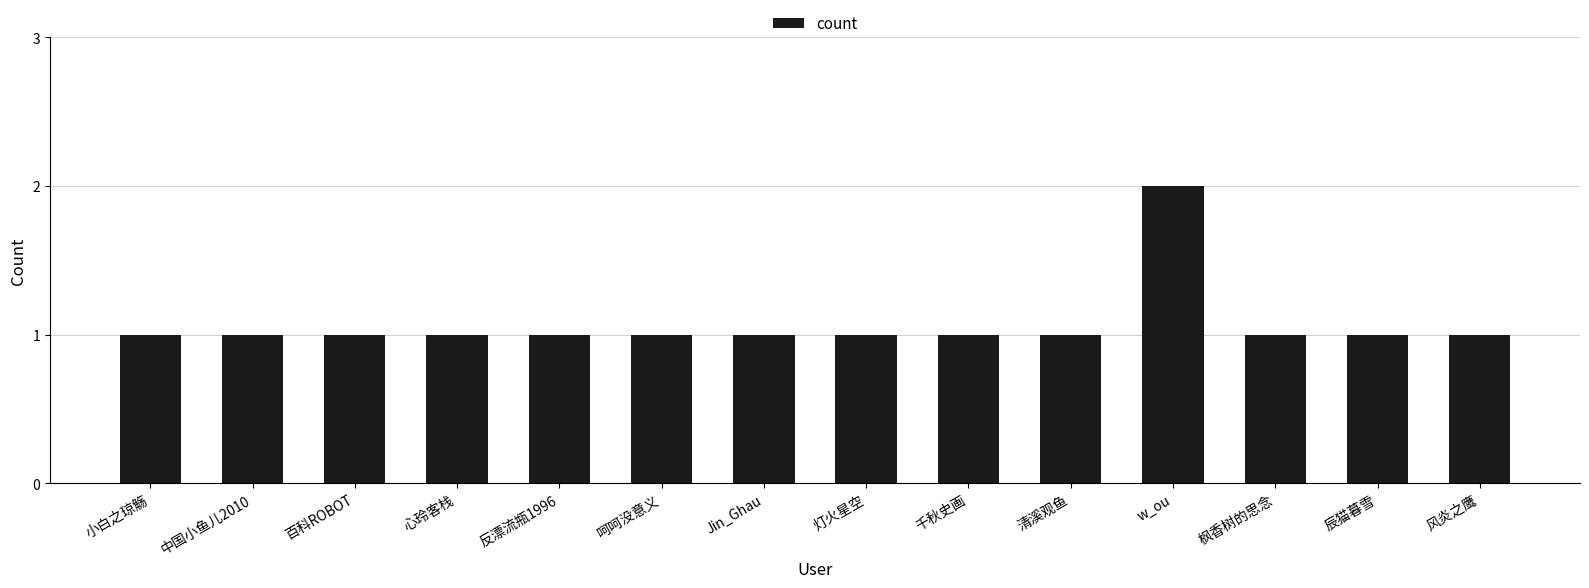

What is the ratio of the value at 灯火星空 to the value at 心玲客栈?

1.0